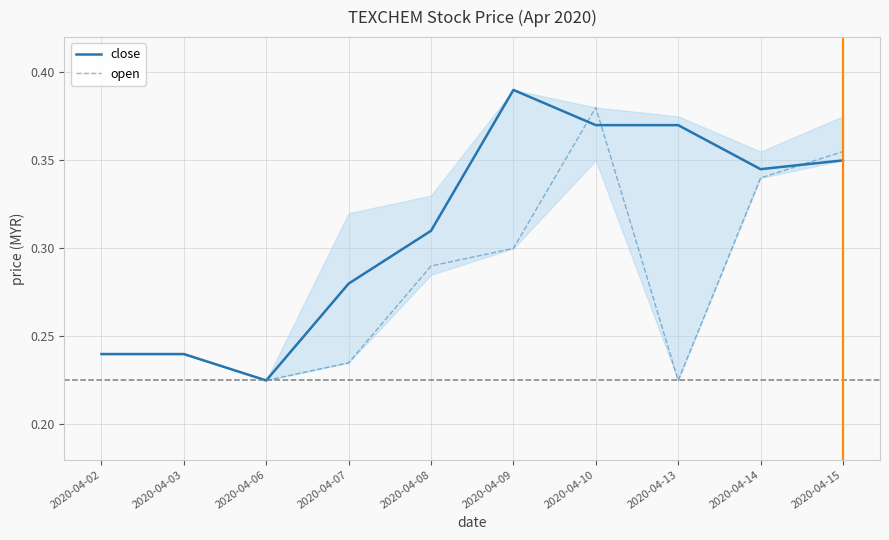

Which series has the widest spread of values?

close